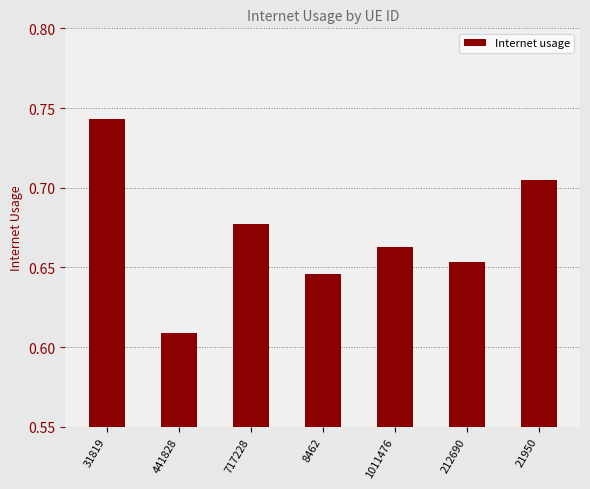

What is the sum of the values at 21950 and 1011476?

1.4